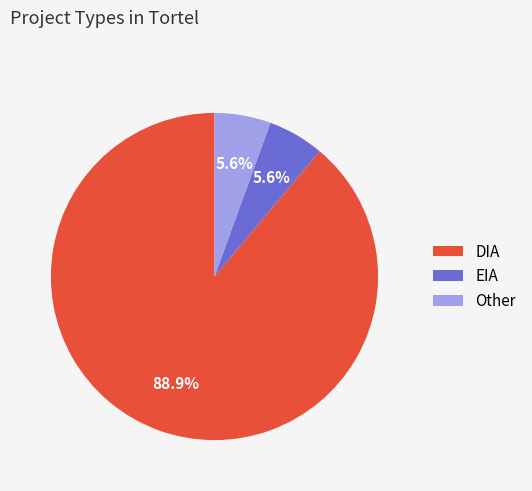

What is the total percentage of DIA and Other?

94.4%